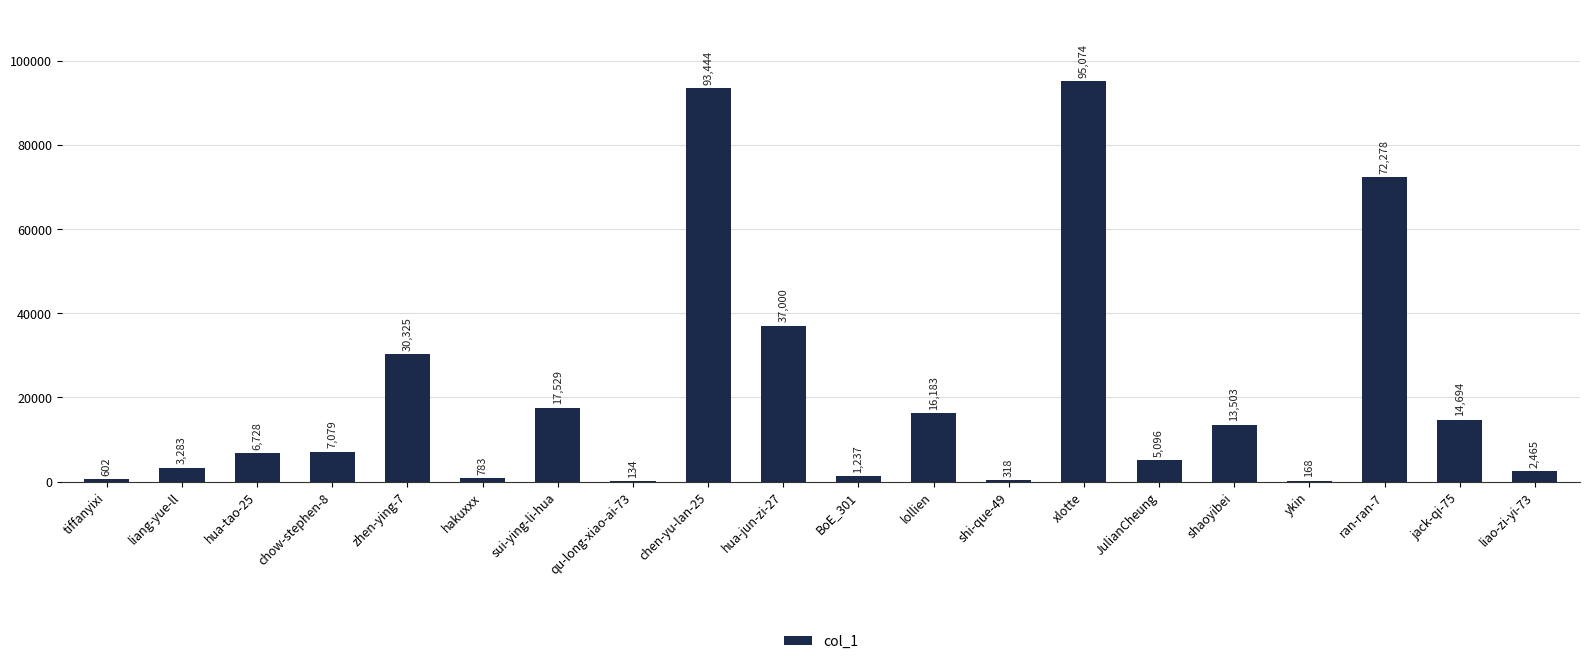

Which label corresponds to the largest value in the chart?

xlotte